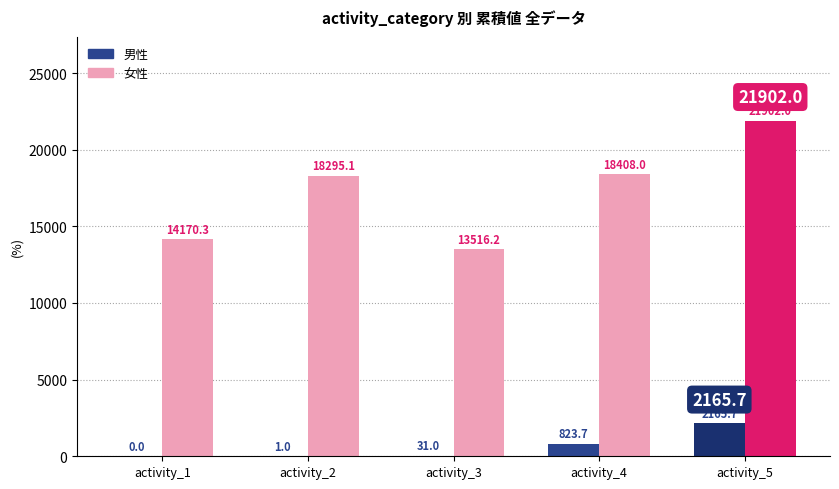

What is the sum of all 女性 values?

86291.6